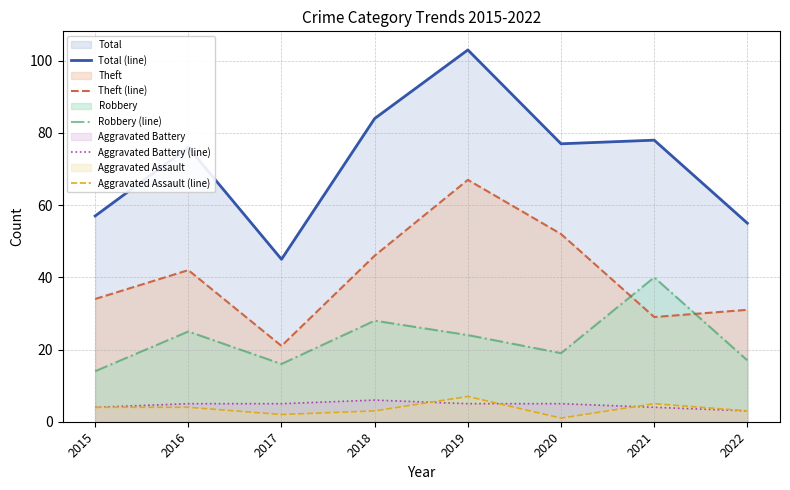

True or false: Theft (line) has more than 2 interior local peaks.

False